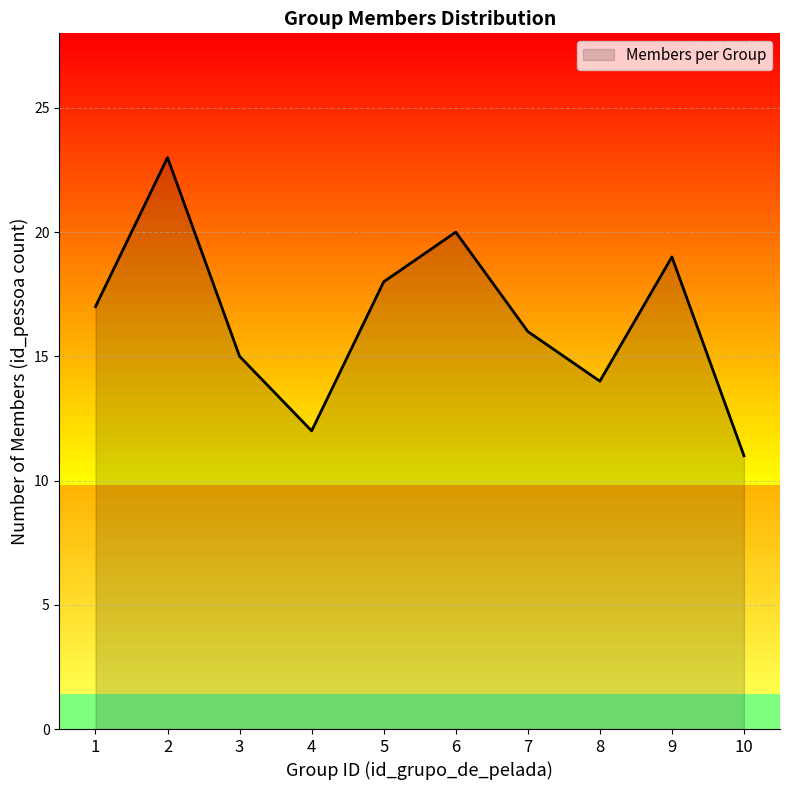

Reading left to right, list all the values displayed in this chart.

1=17	2=23	3=15	4=12	5=18	6=20	7=16	8=14	9=19	10=11